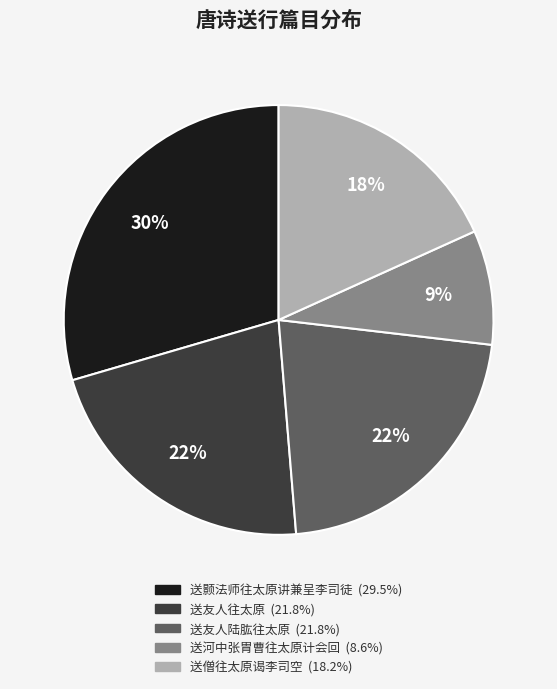

True or false: 送颢法师往太原讲兼呈李司徒 accounts for 44% of the total.

False